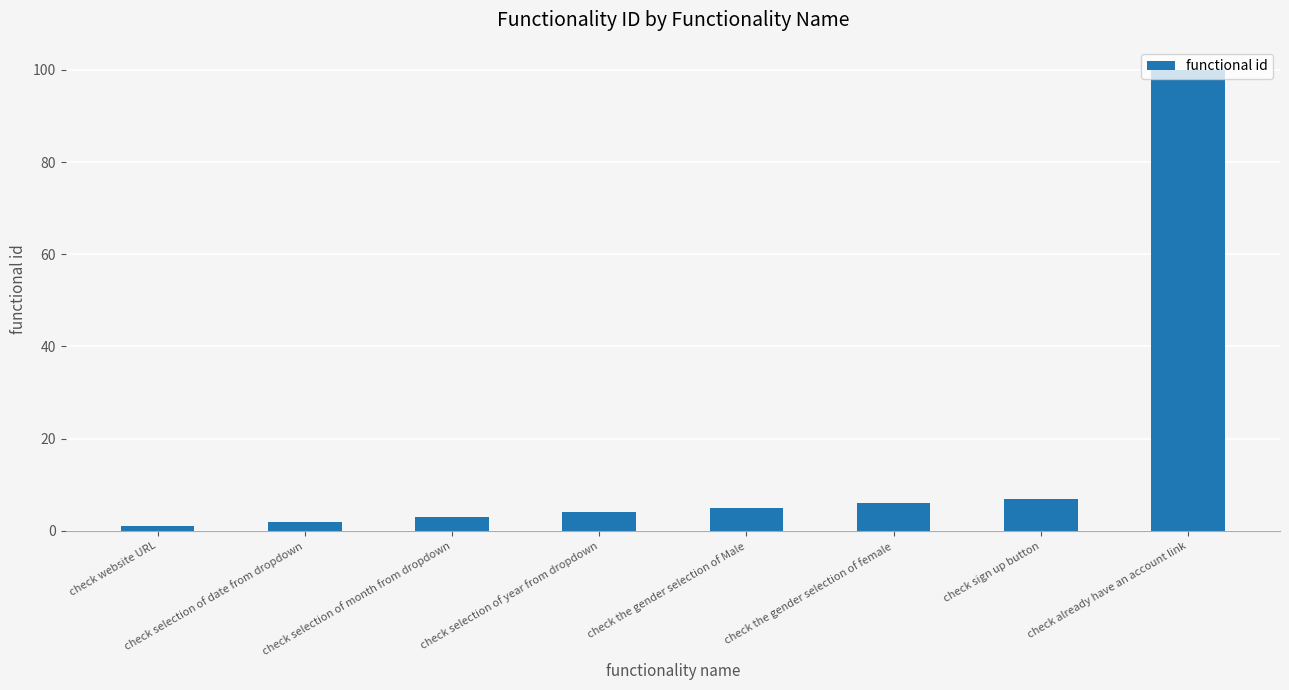

Count the number of categories in the chart.

8